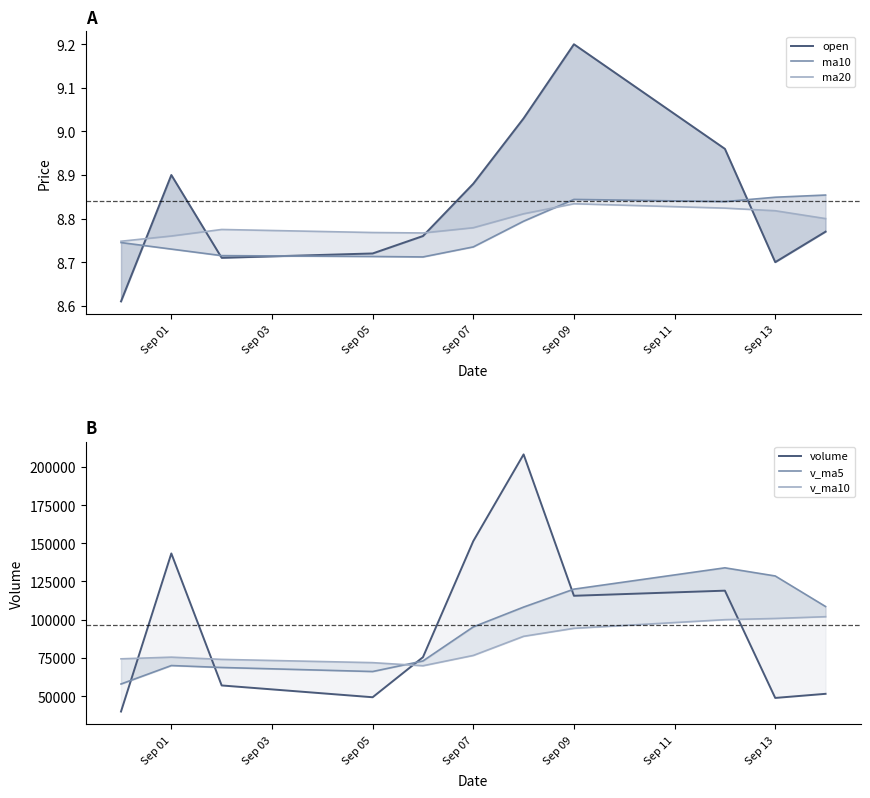

How many ma20 values are between 8 and 9?

11